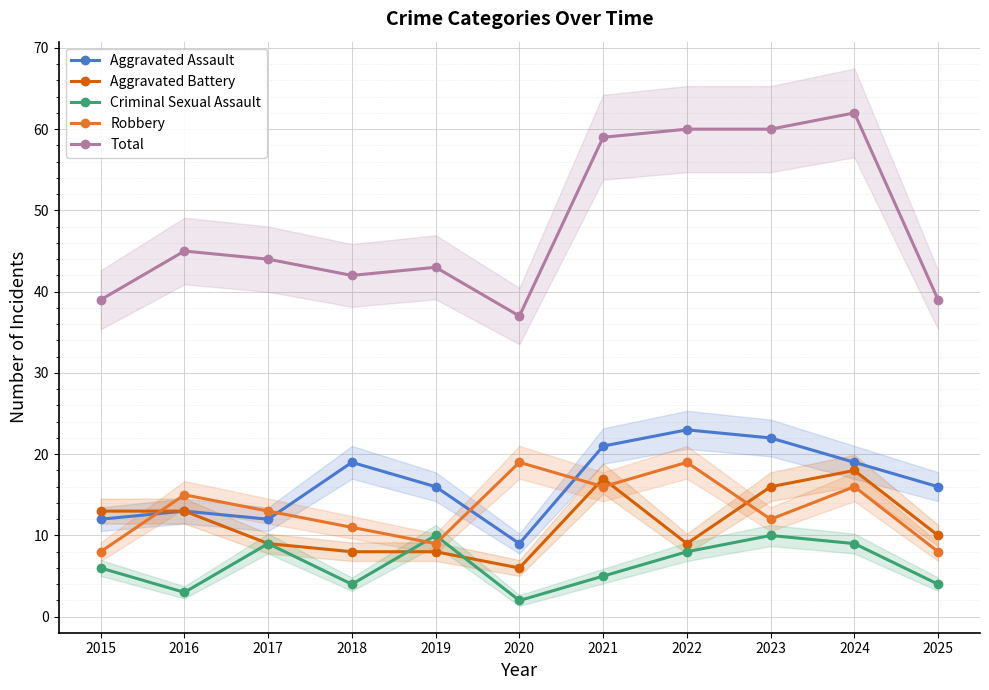

Rank the categories by Aggravated Battery value from highest to lowest.

2024, 2021, 2023, 2015, 2016, 2025, 2017, 2022, 2018, 2019, 2020